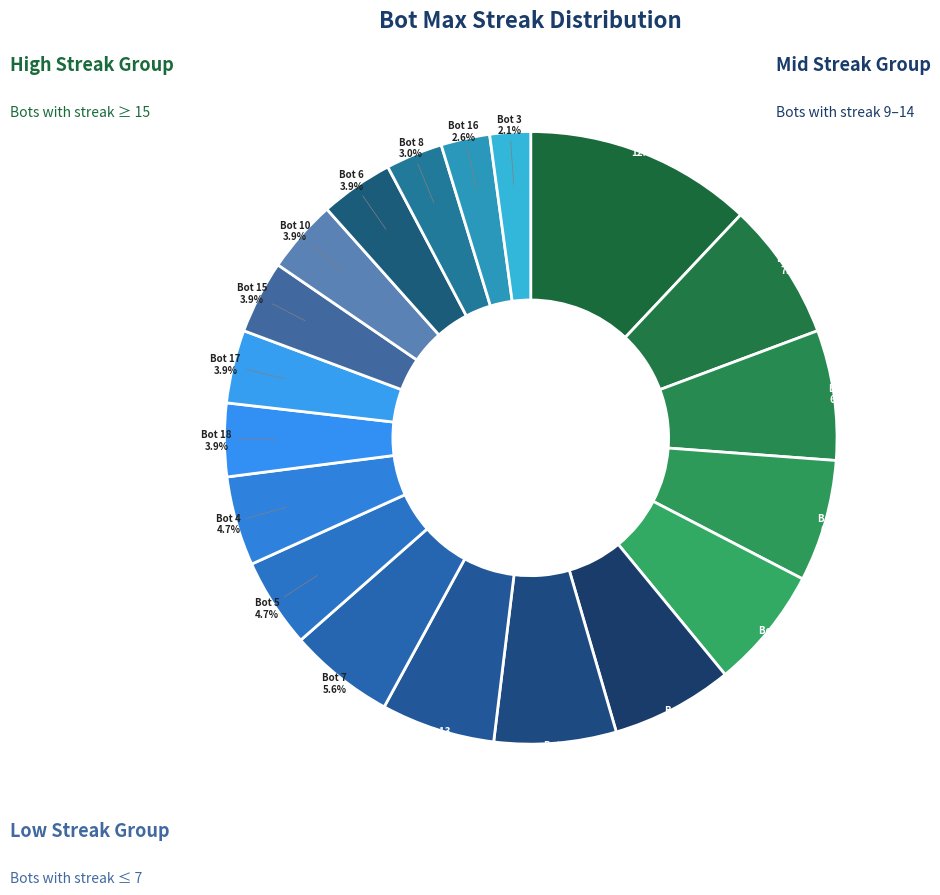

How many segments does this pie chart have?

19